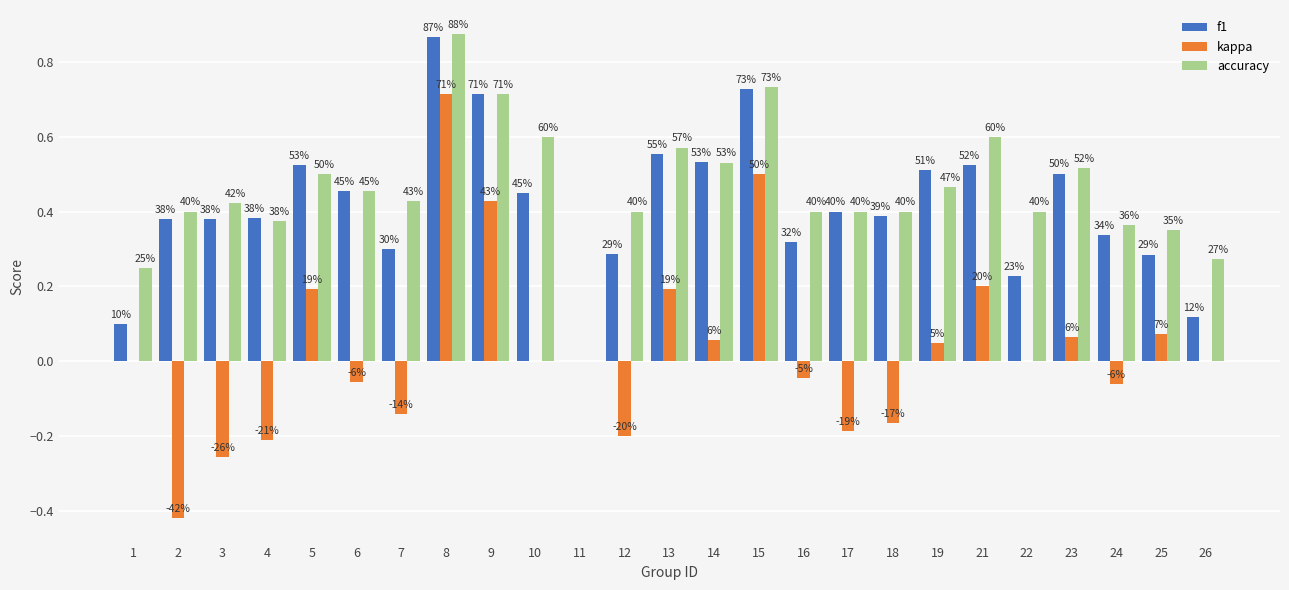

Are the bars grouped side by side (vs. stacked)?

Yes